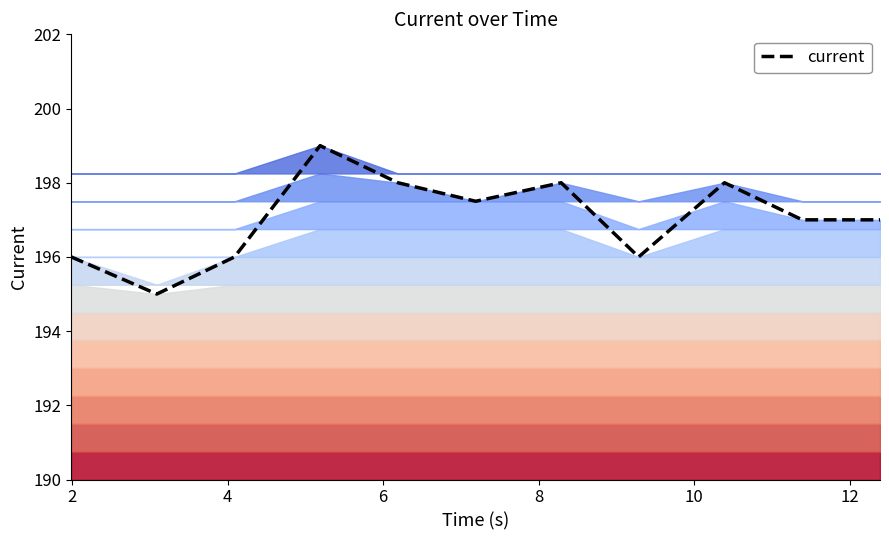

What is the minimum value shown in the chart?

195.0